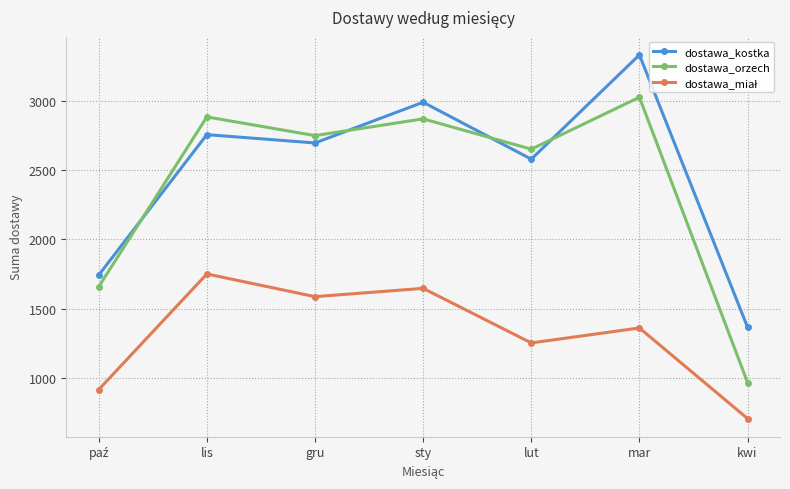

Which series has the widest spread of values?

dostawa_orzech